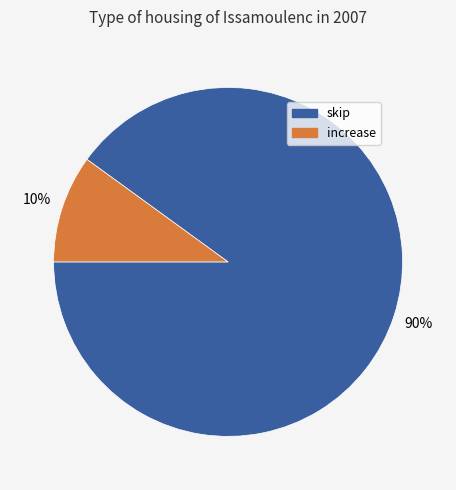

Is there any slice that represents more than half of the pie?

Yes